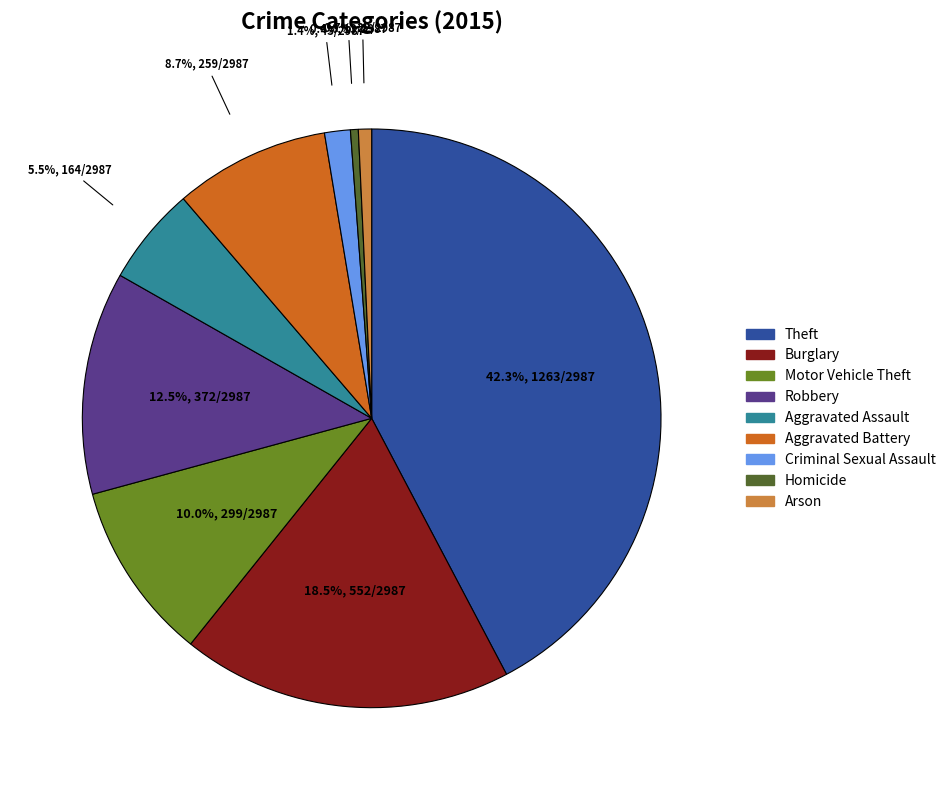

The Theft slice represents 50% of the pie. True or false?

False